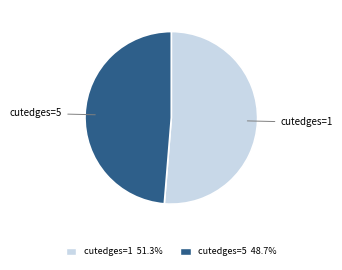

How many slices are in this pie chart?

2